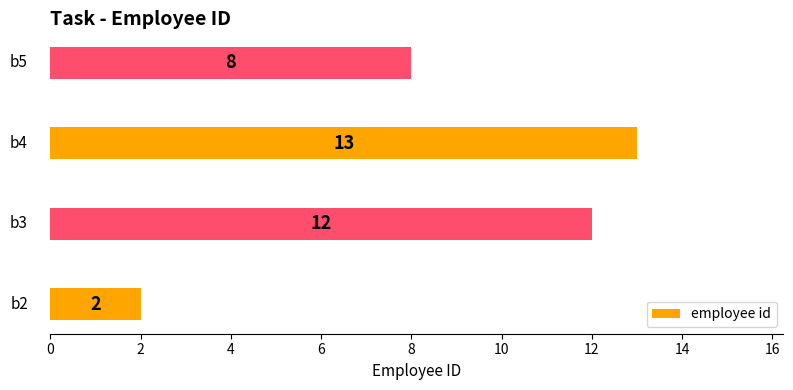

What is the maximum value shown in the chart?

13